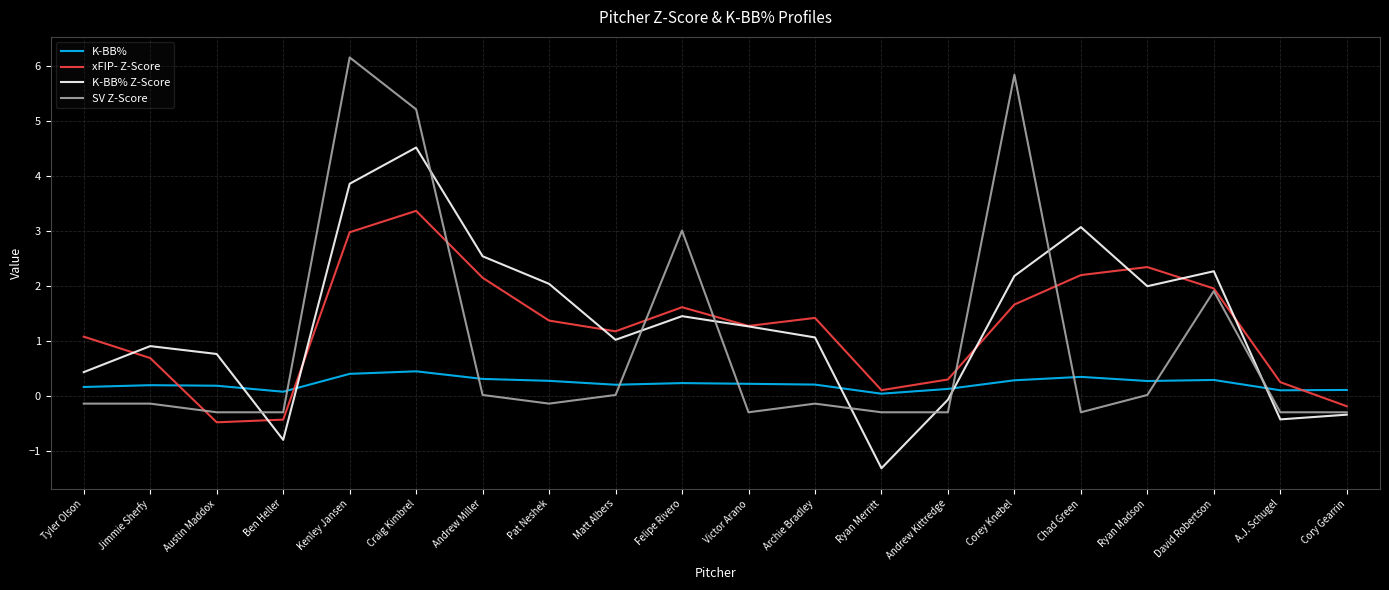

What is the maximum value shown in the chart?

6.1